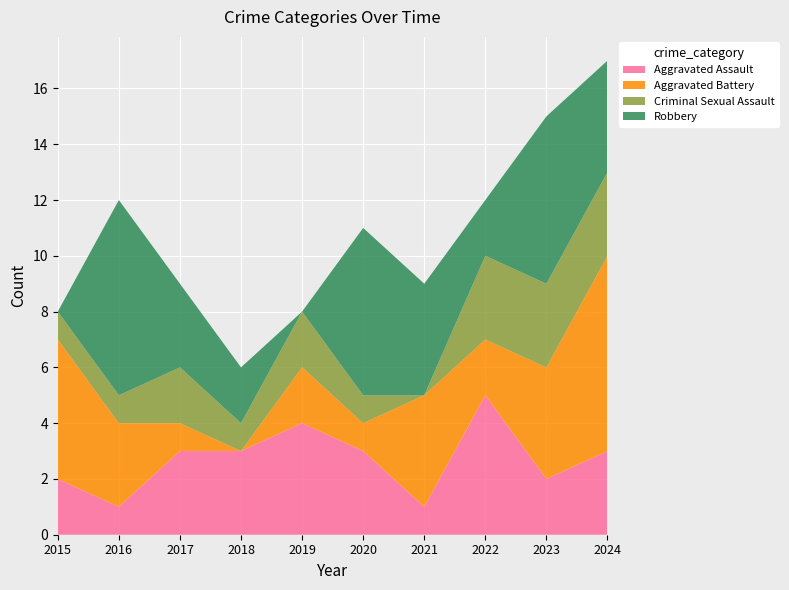

Reading right to left, transcribe all the data shown in this chart.

Aggravated Assault: 2024=3	2023=2	2022=5	2021=1	2020=3	2019=4	2018=3	2017=3	2016=1	2015=2
Aggravated Battery: 2024=7	2023=4	2022=2	2021=4	2020=1	2019=2	2018=0	2017=1	2016=3	2015=5
Criminal Sexual Assault: 2024=3	2023=3	2022=3	2021=0	2020=1	2019=2	2018=1	2017=2	2016=1	2015=1
Robbery: 2024=4	2023=6	2022=2	2021=4	2020=6	2019=0	2018=2	2017=3	2016=7	2015=0